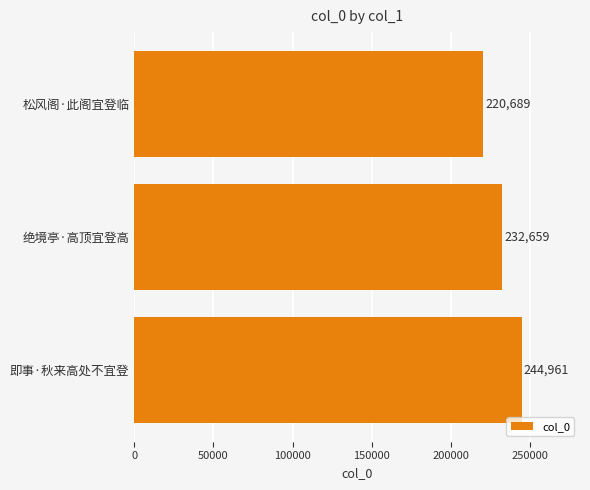

List the labels in order of value, smallest first.

松风阁·此阁宜登临, 绝境亭·高顶宜登高, 即事·秋来高处不宜登